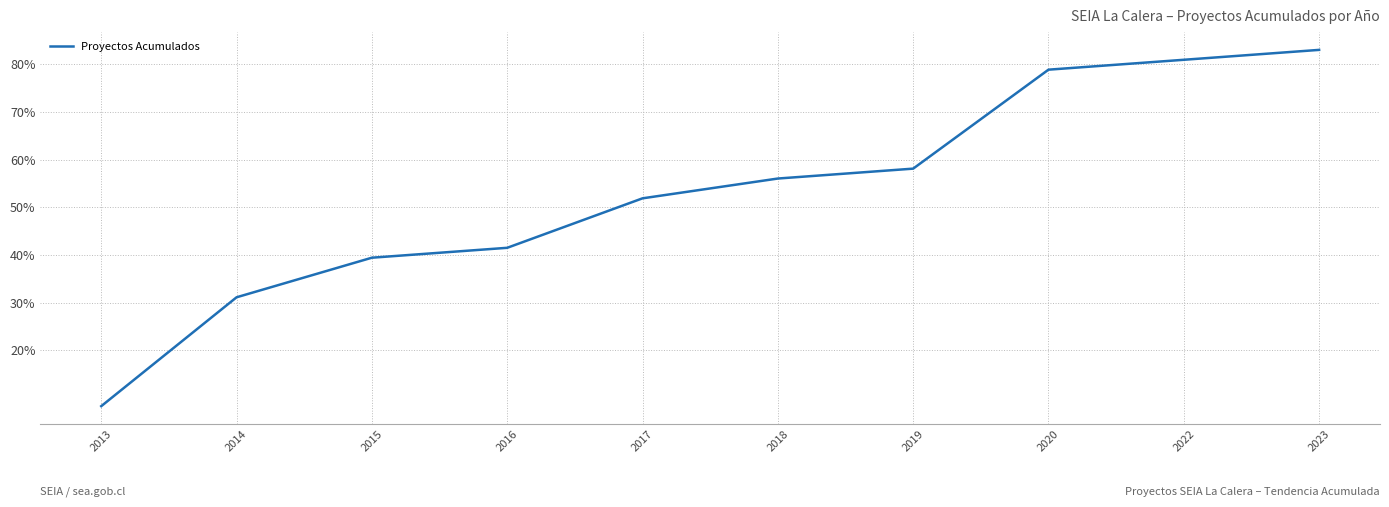

Read the value at 2014.

31.1